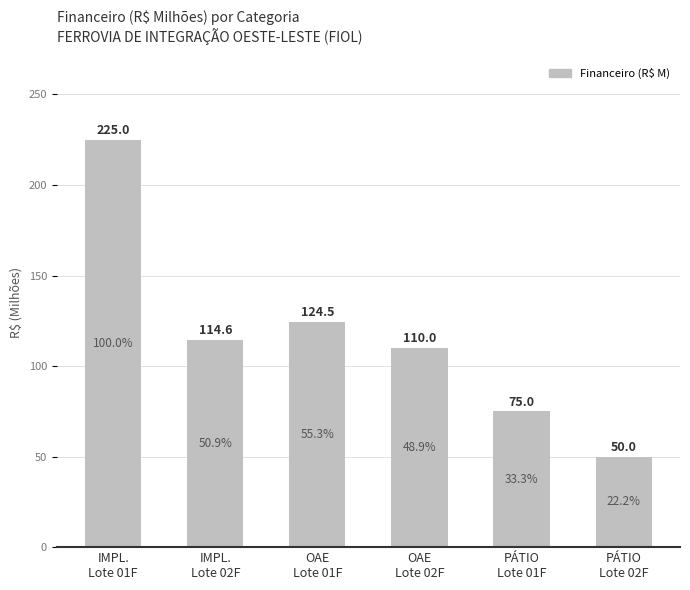

Rank the categories by value from highest to lowest.

IMPL.
Lote 01F, OAE
Lote 01F, IMPL.
Lote 02F, OAE
Lote 02F, PÁTIO
Lote 01F, PÁTIO
Lote 02F